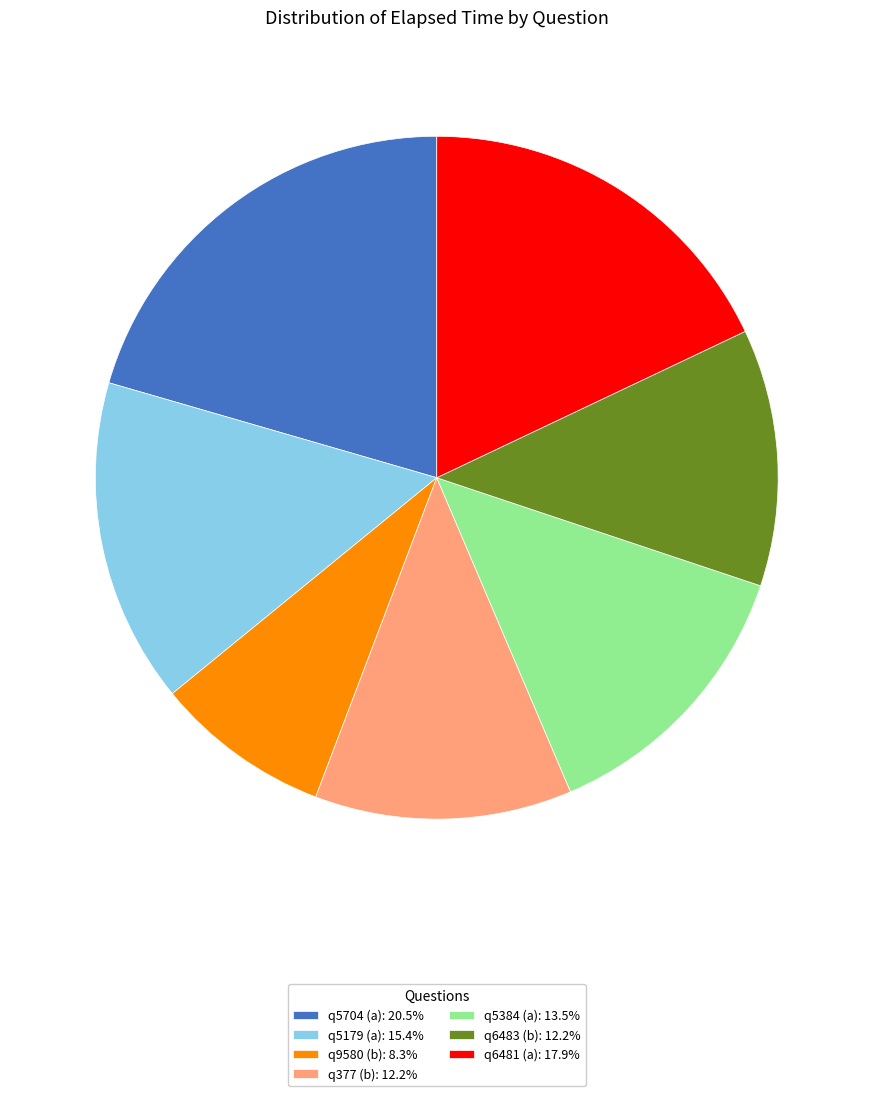

Approximately how many times larger is the value at q377 (b): 12.2% compared to q6481 (a): 17.9%?

0.7